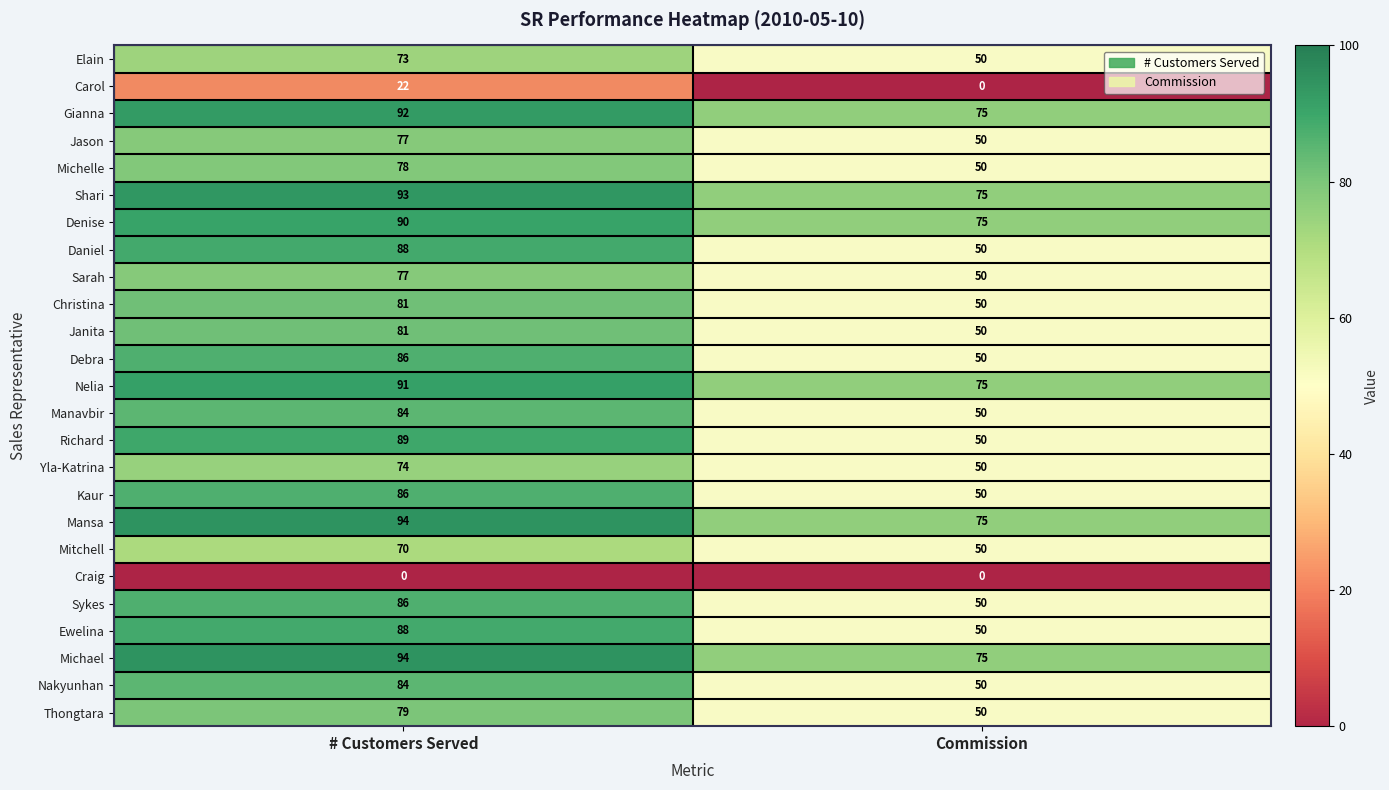

What is the greatest value displayed?

94